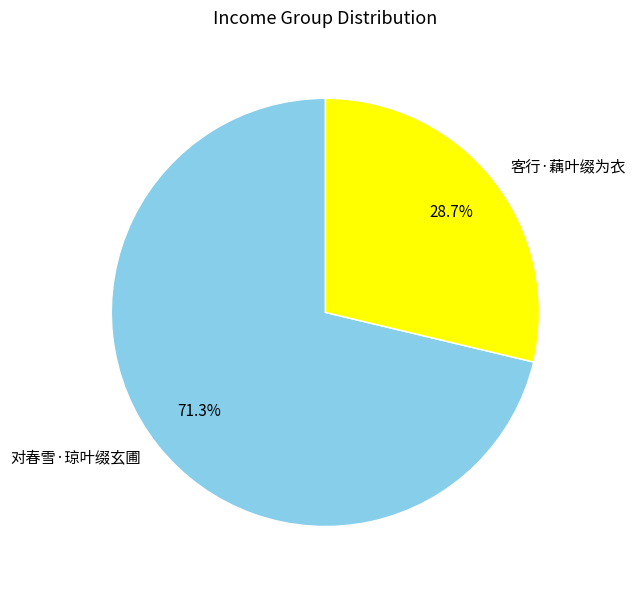

To the nearest percent, what is the combined percentage of 对春雪·琼叶缀玄圃 and 客行·藕叶缀为衣?

100%